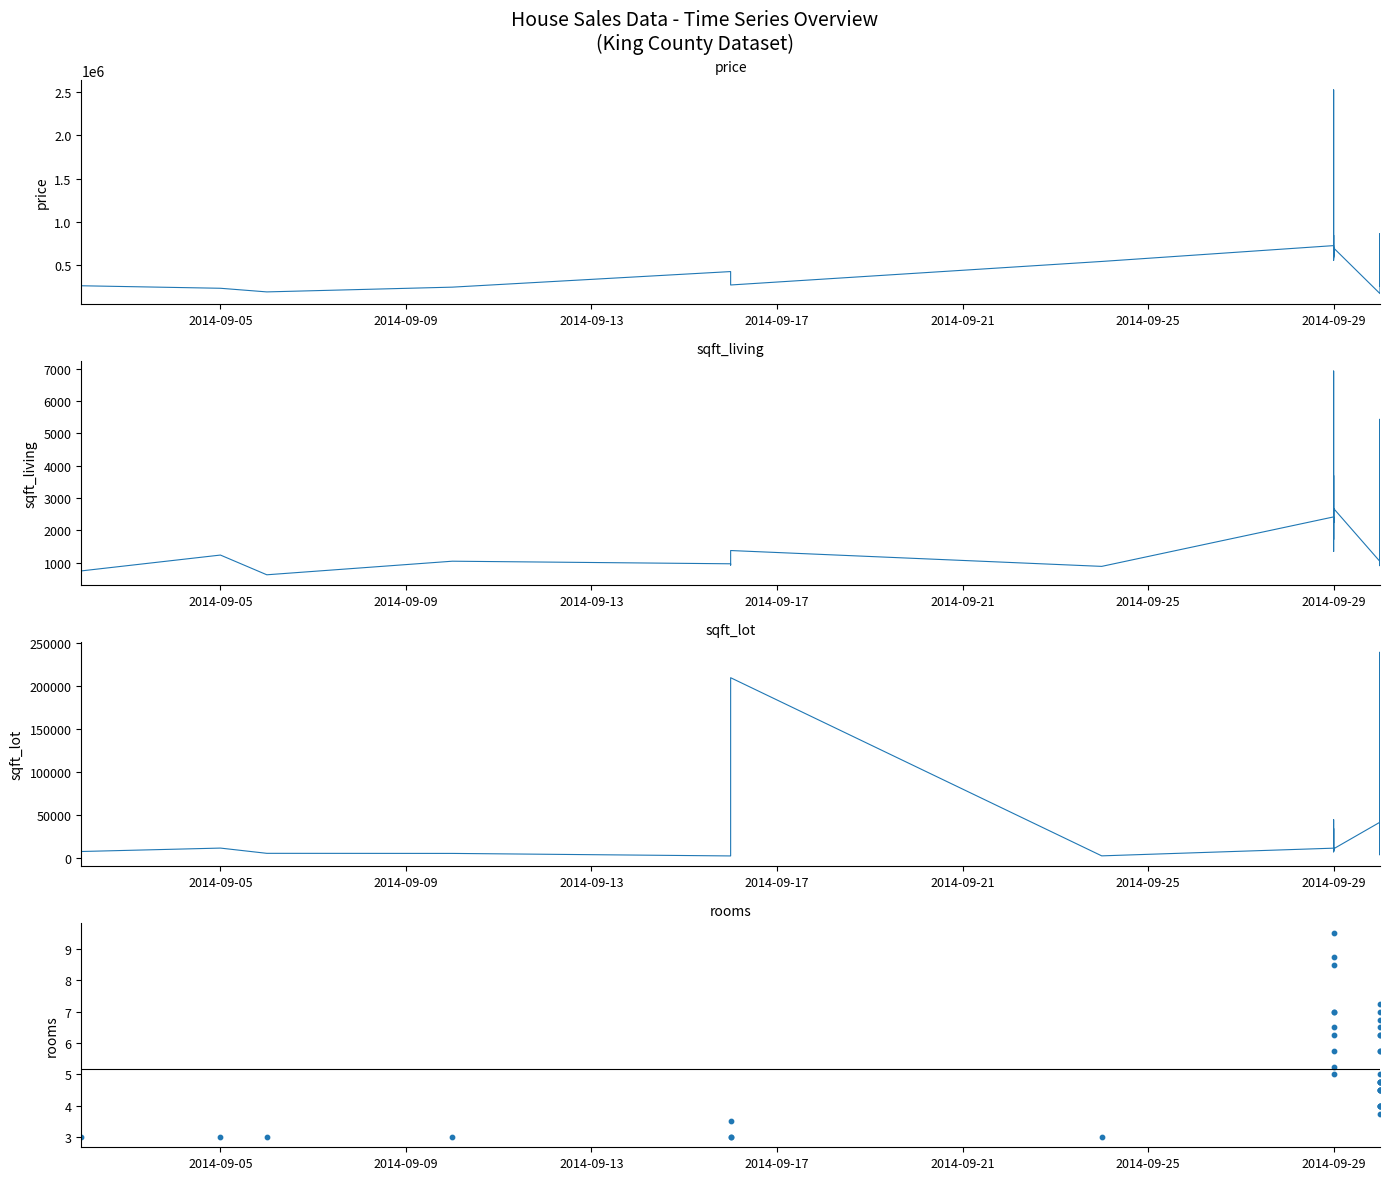

Which series reaches the minimum Y coordinate?

rooms